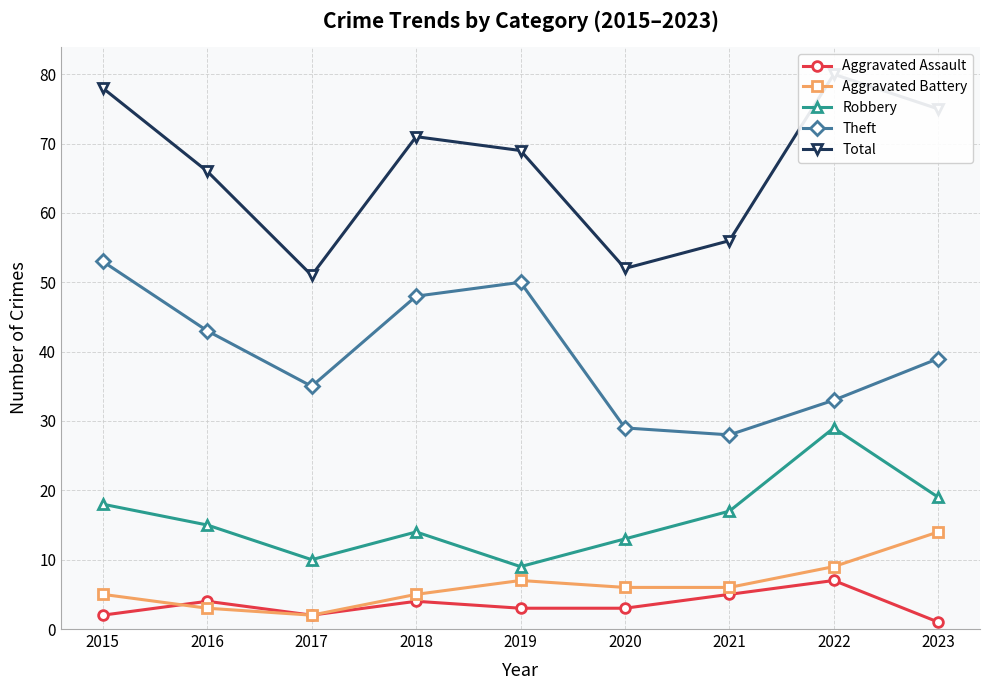

True or false: Robbery and Total cross at least once.

False